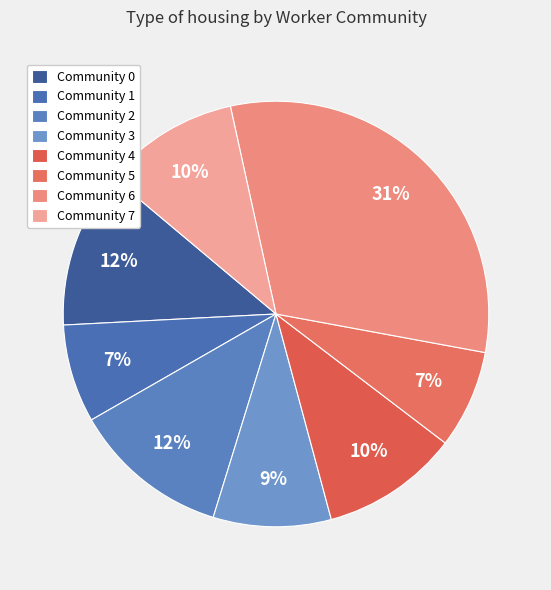

Which category has the biggest portion of the pie?

Community 6